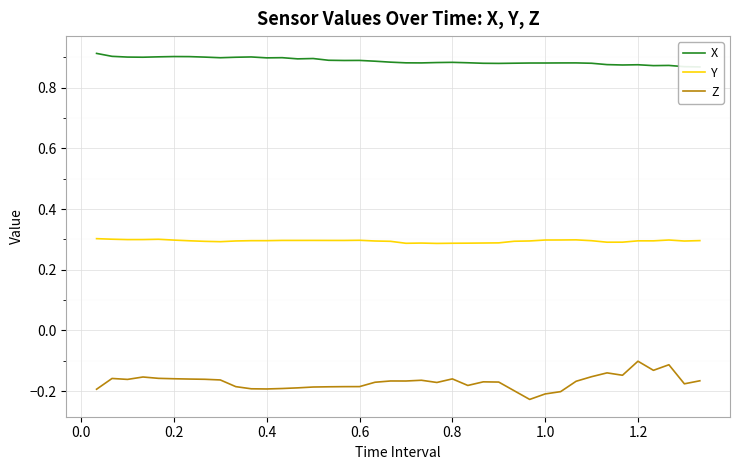

True or false: Y has more than 2 interior local peaks.

True